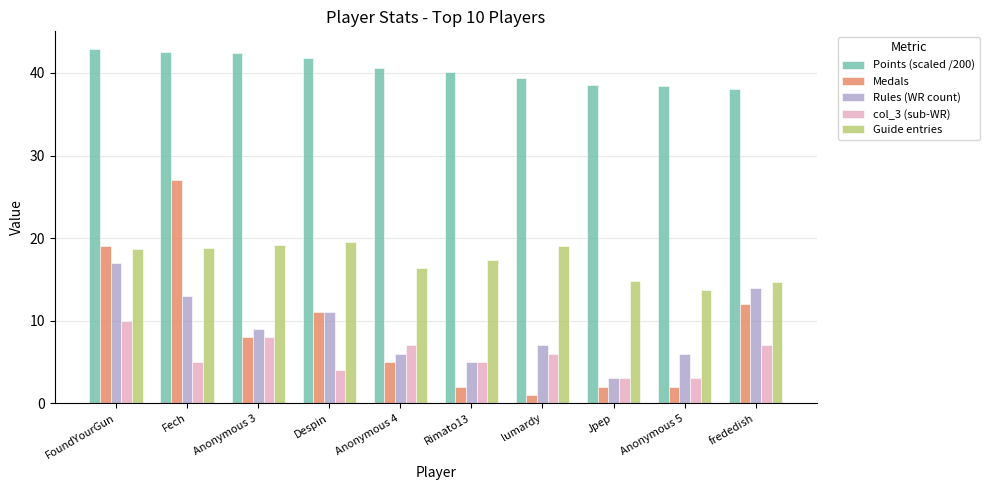

What is the average value of the Rules (WR count) series?

9.1